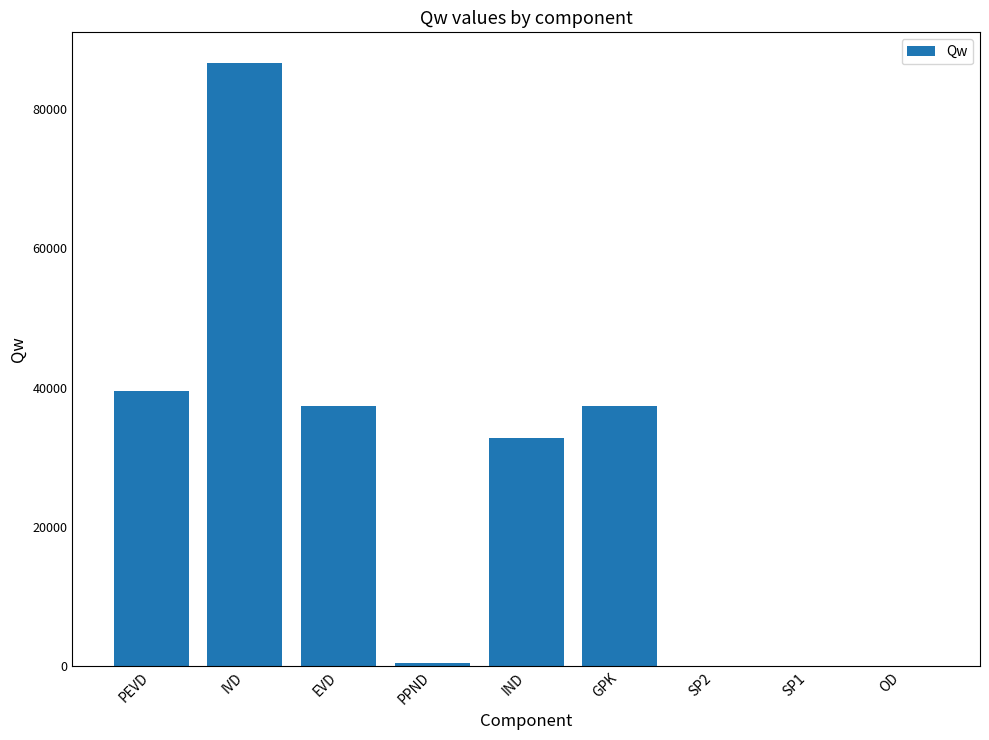

Where is the data nearest to the value 43339?

PEVD